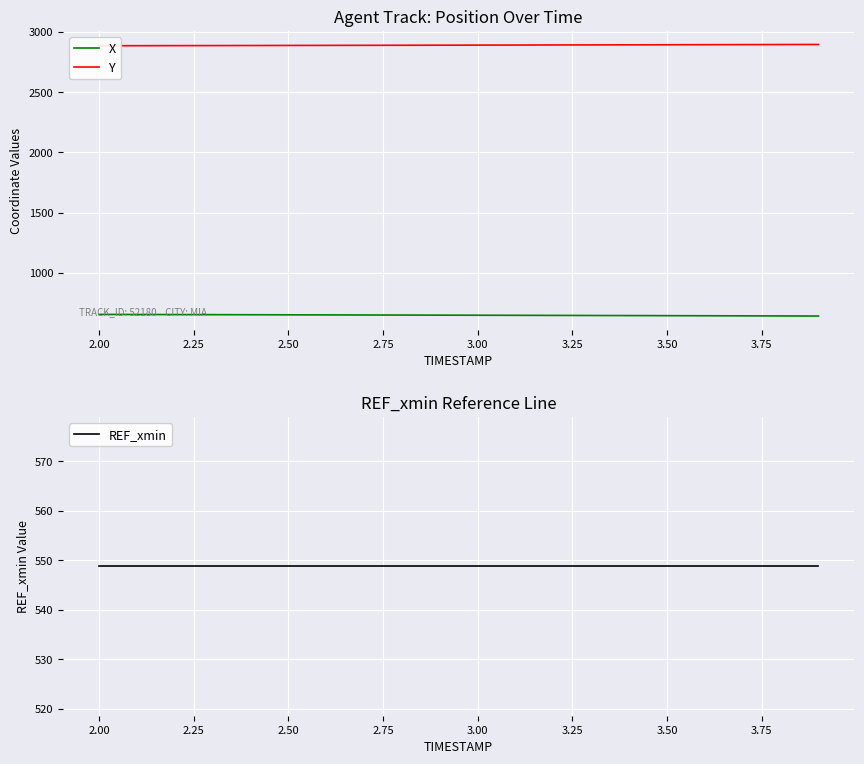

What is the maximum value for X?

653.2